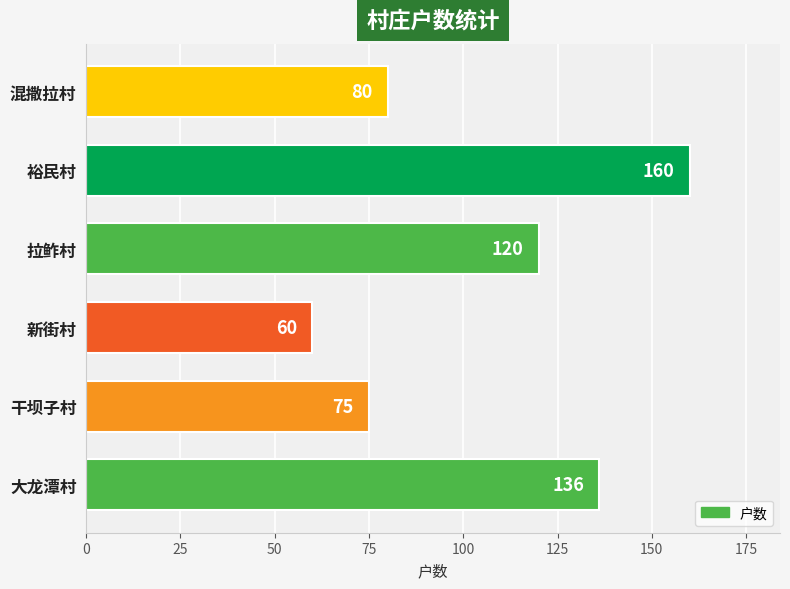

What is the label of the 2nd bar from the bottom?

干坝子村